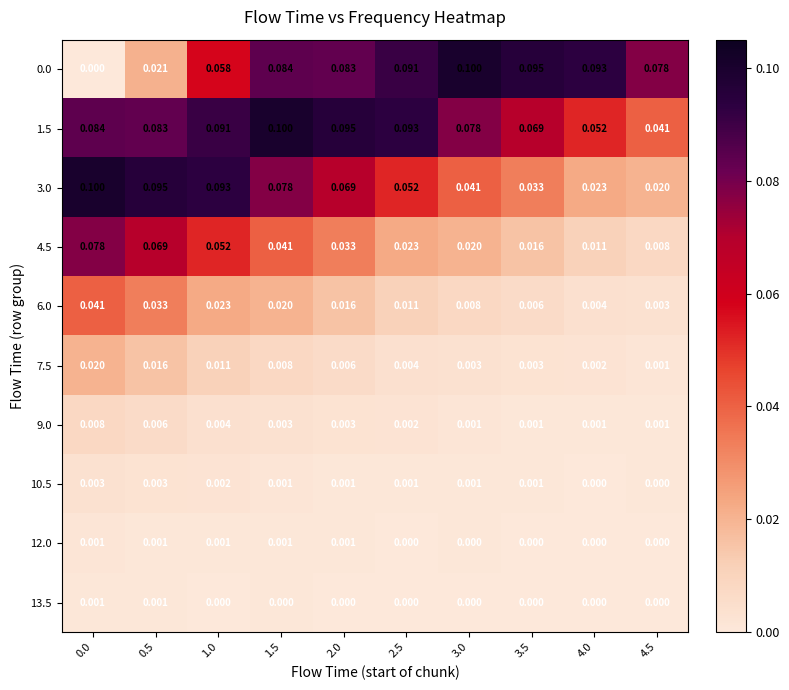

Is the value of 9.0 at 4.5 greater than the value of 1.5 at 2.0?

No